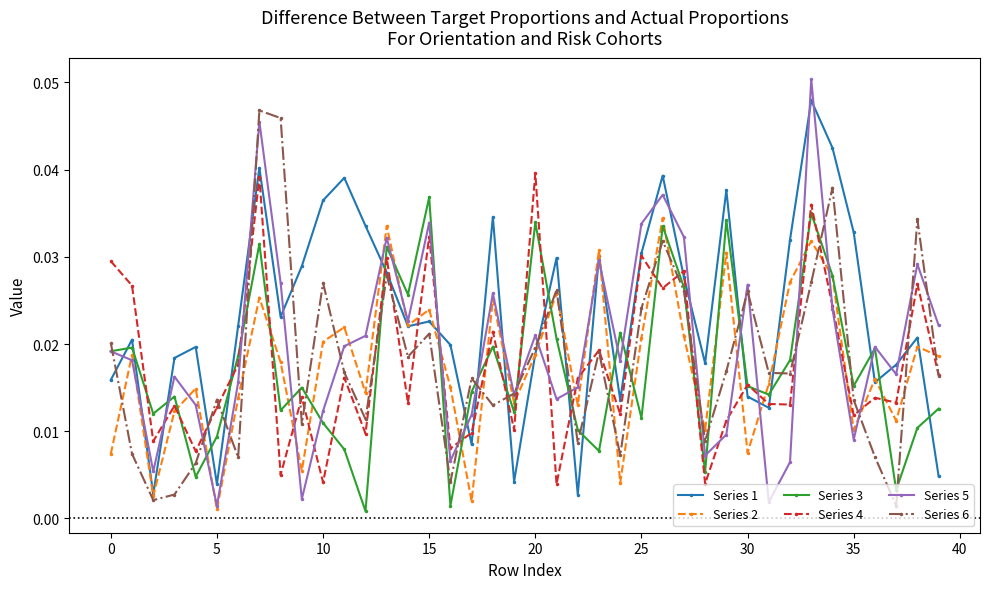

How many interior local valleys does the Series 4 series have?

15